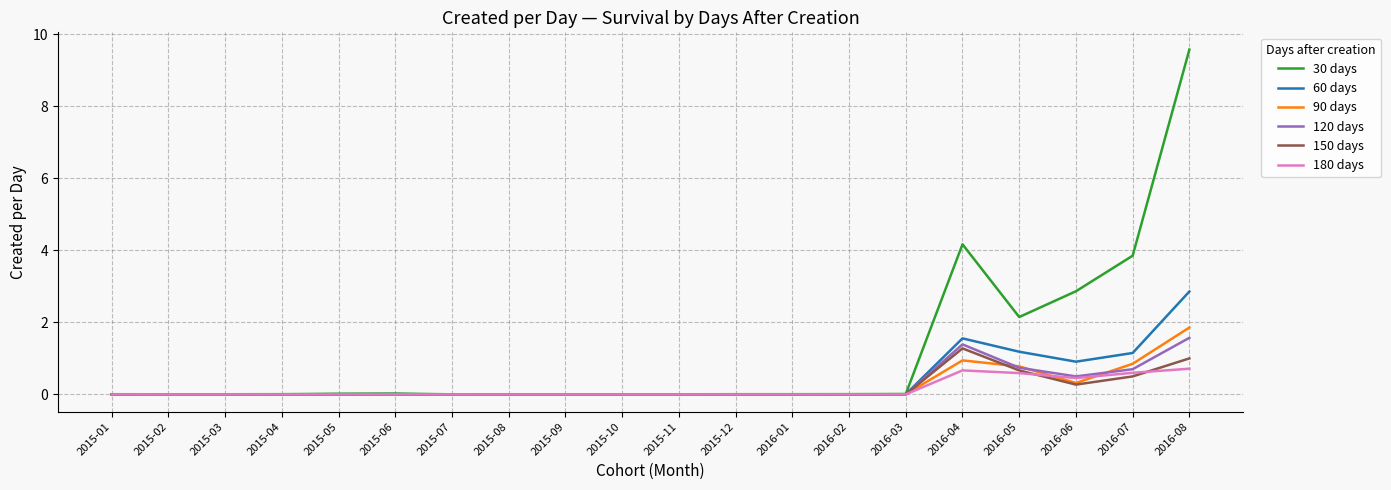

Which series has the largest total across all categories?

30 days